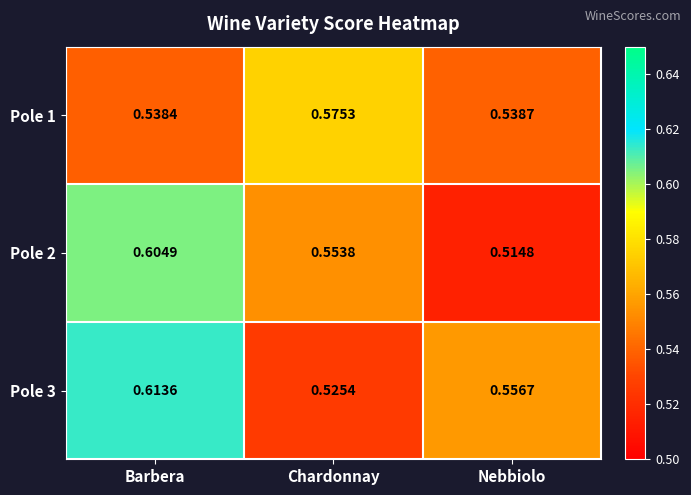

Which label corresponds to the largest value in the chart?

Barbera